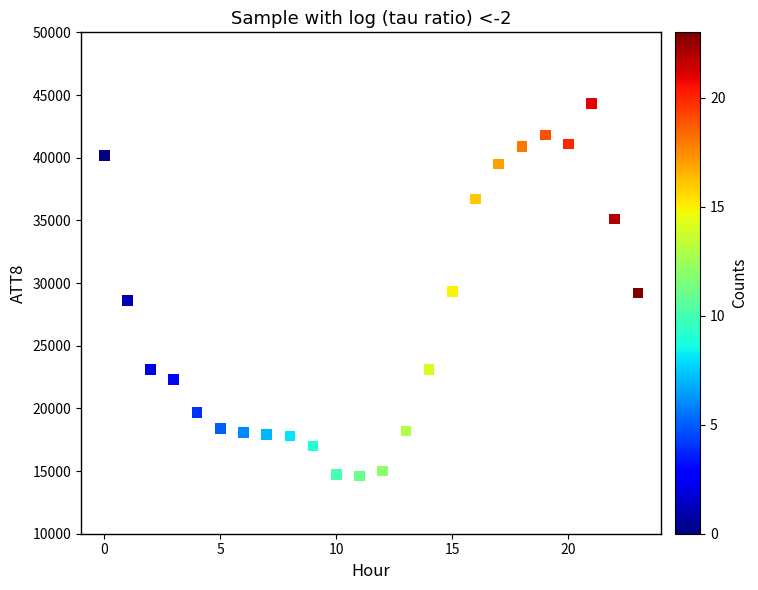

What is the range of Y values (max minus min)?

29700